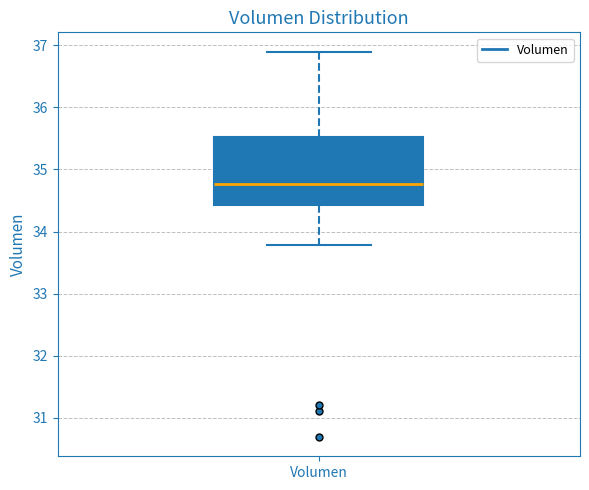

Transcribe this box plot: give where the median line is, the range the box spans, and where the two whiskers end, as read against the y-axis. The values are not printed on the chart, so give them approximately, as read against the axis.

median 34.8, box 34.4 to 35.5, whiskers 33.8 to 36.9